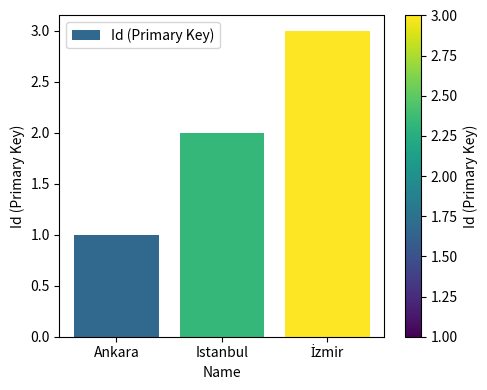

What is the label of the 2nd bar from the left?

Istanbul